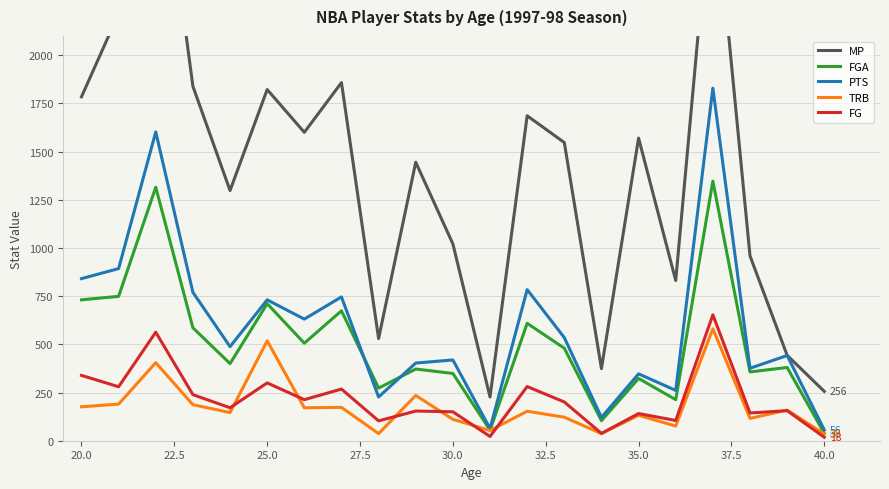

What is the average value of the MP series?

1407